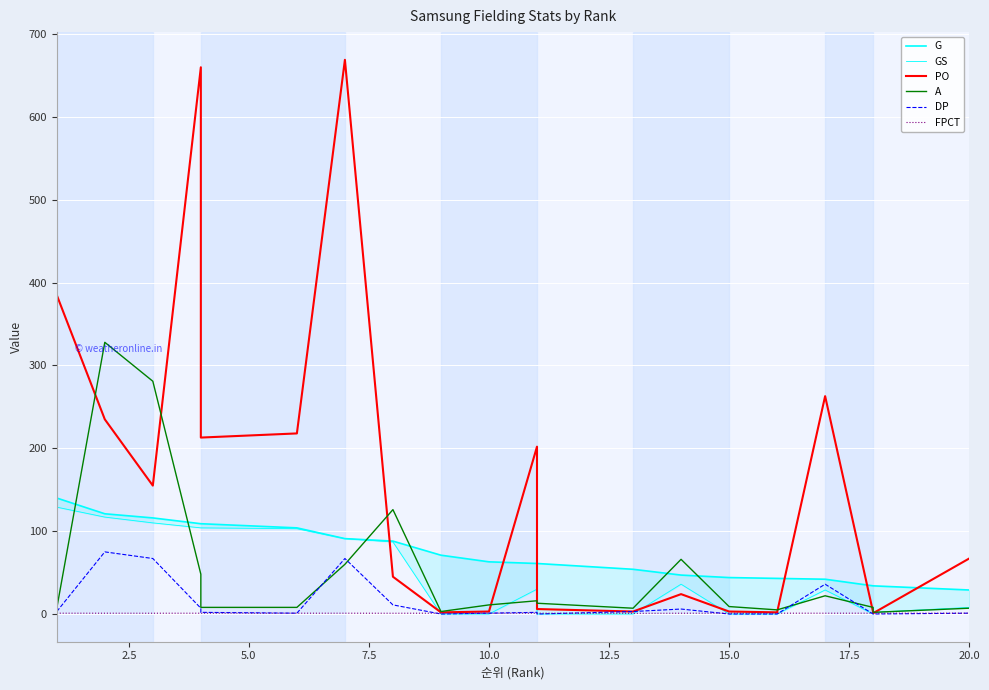

How many interior local peaks does the FPCT series have?

3